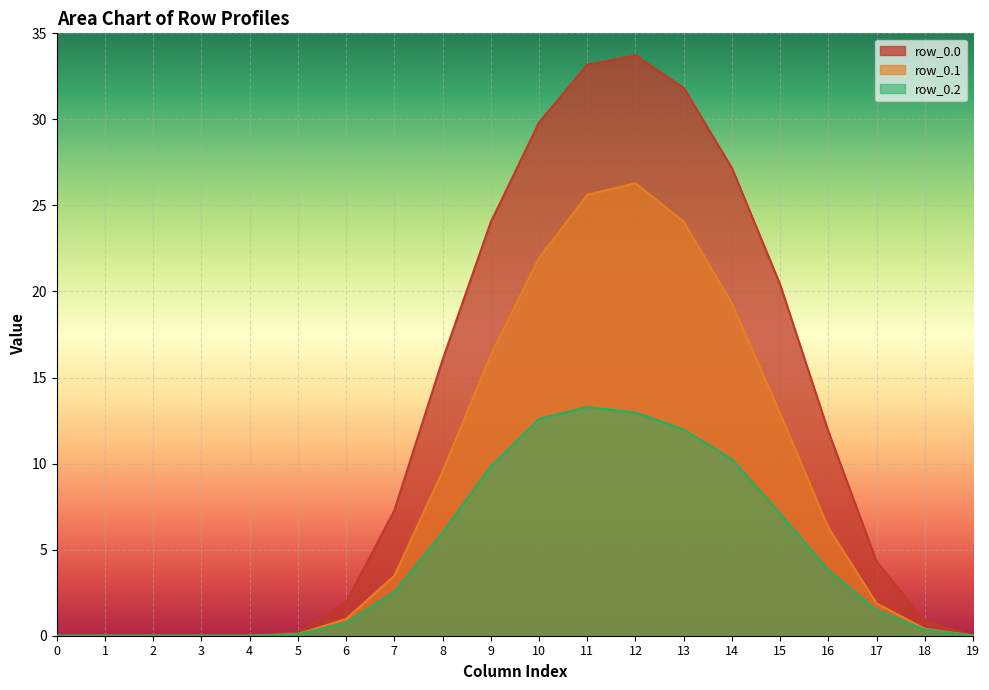

What is the value of the row_0.0 point at the 13th from the left?

33.7